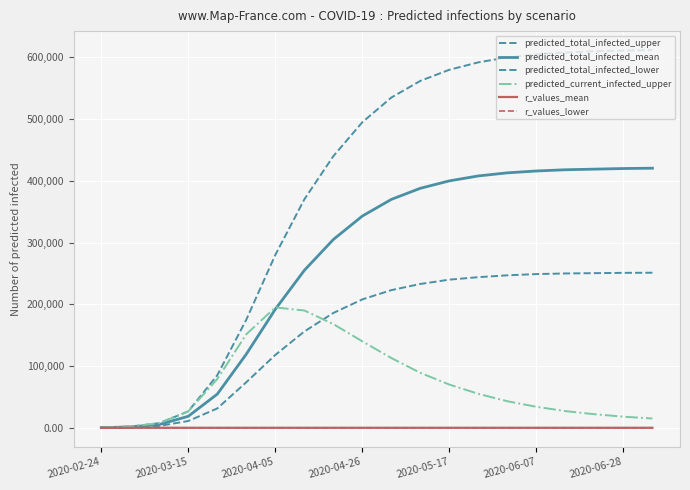

True or false: r_values_mean has more than 0 points higher than both neighbors.

False